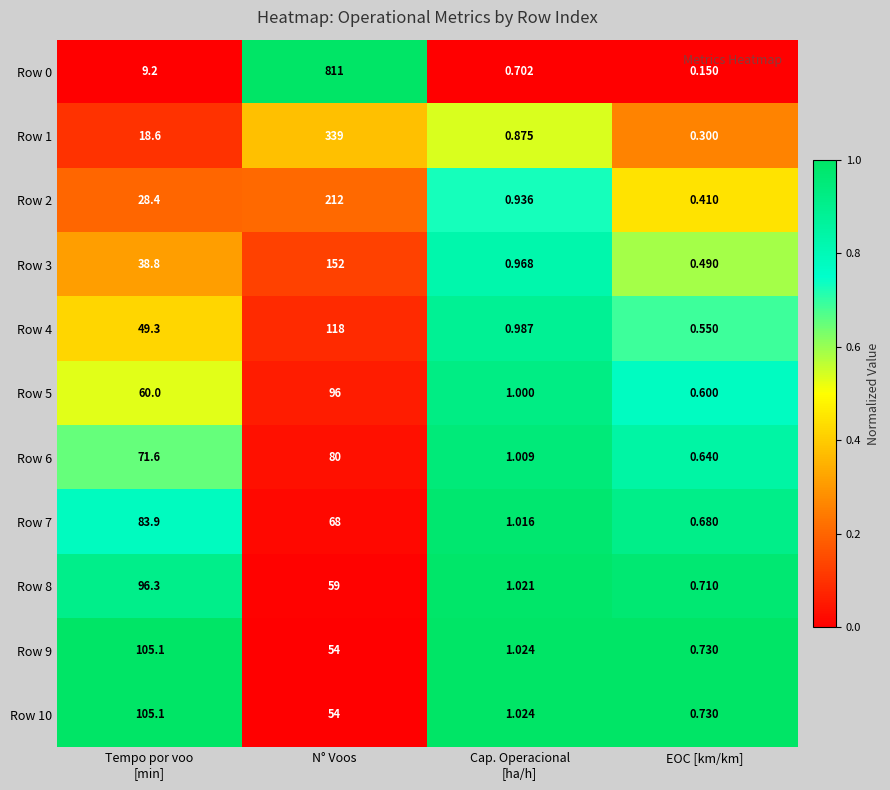

At which category is the sum across all series the highest?

N° Voos